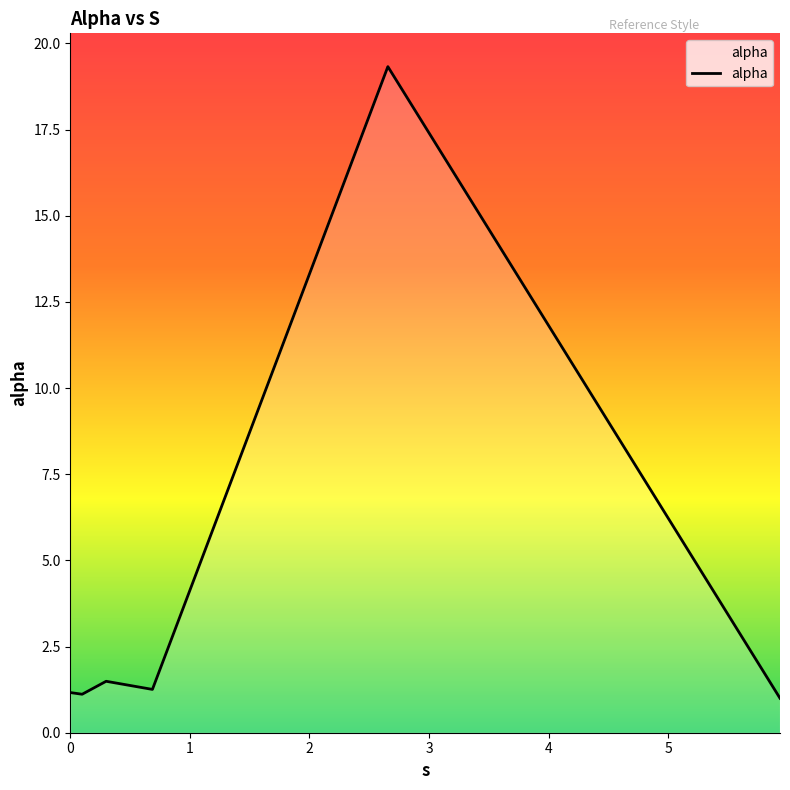

What is the maximum value shown in the chart?

19.3